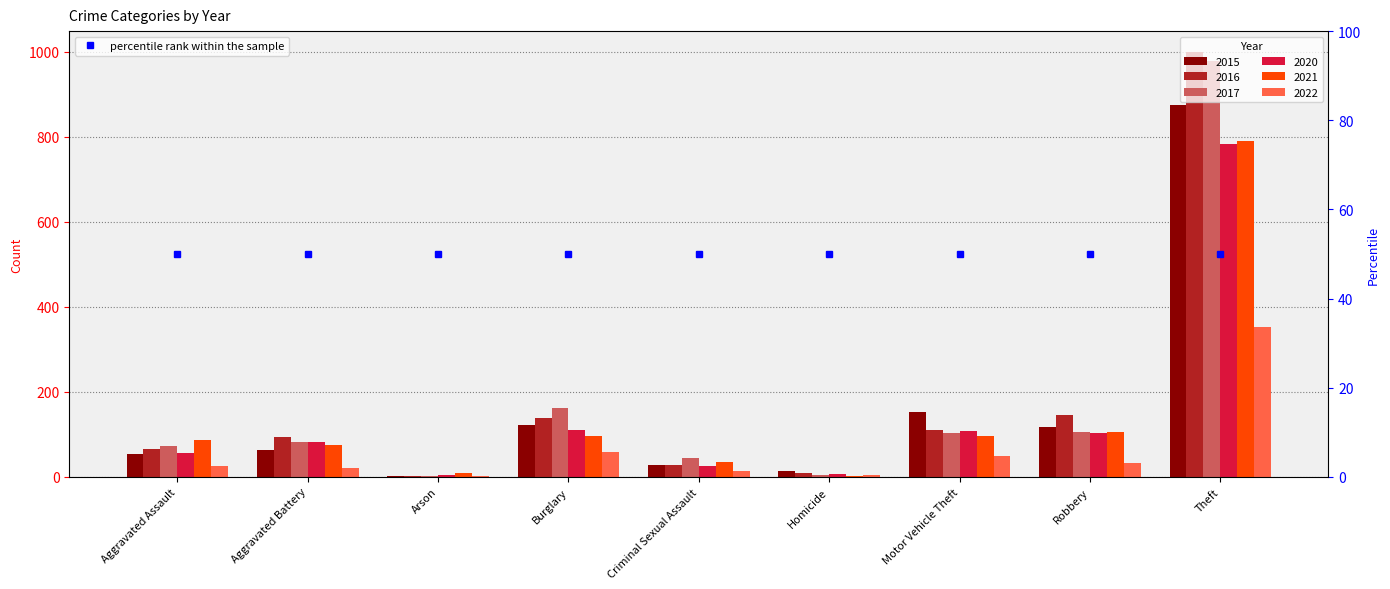

What position from the right is Criminal Sexual Assault?

5